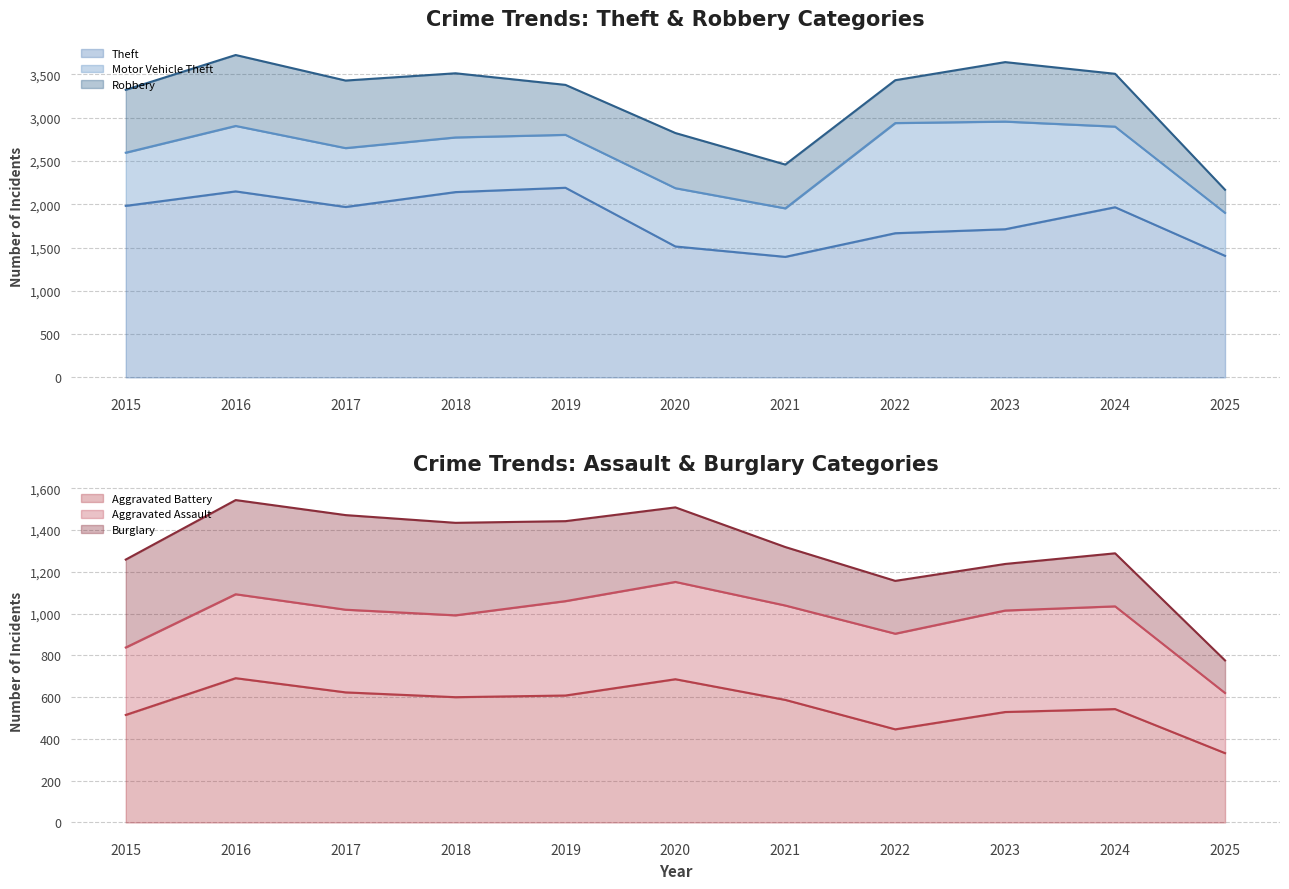

List the labels in order of Aggravated Assault value, largest first.

2024, 2023, 2020, 2022, 2019, 2021, 2016, 2017, 2018, 2015, 2025